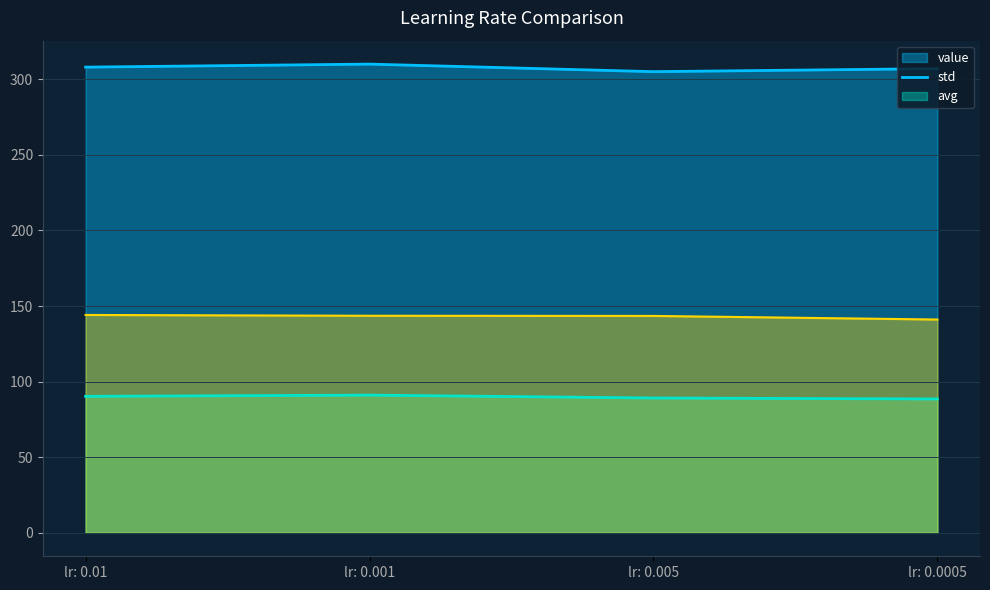

The value of std at lr: 0.005 is 89.2. True or false?

True